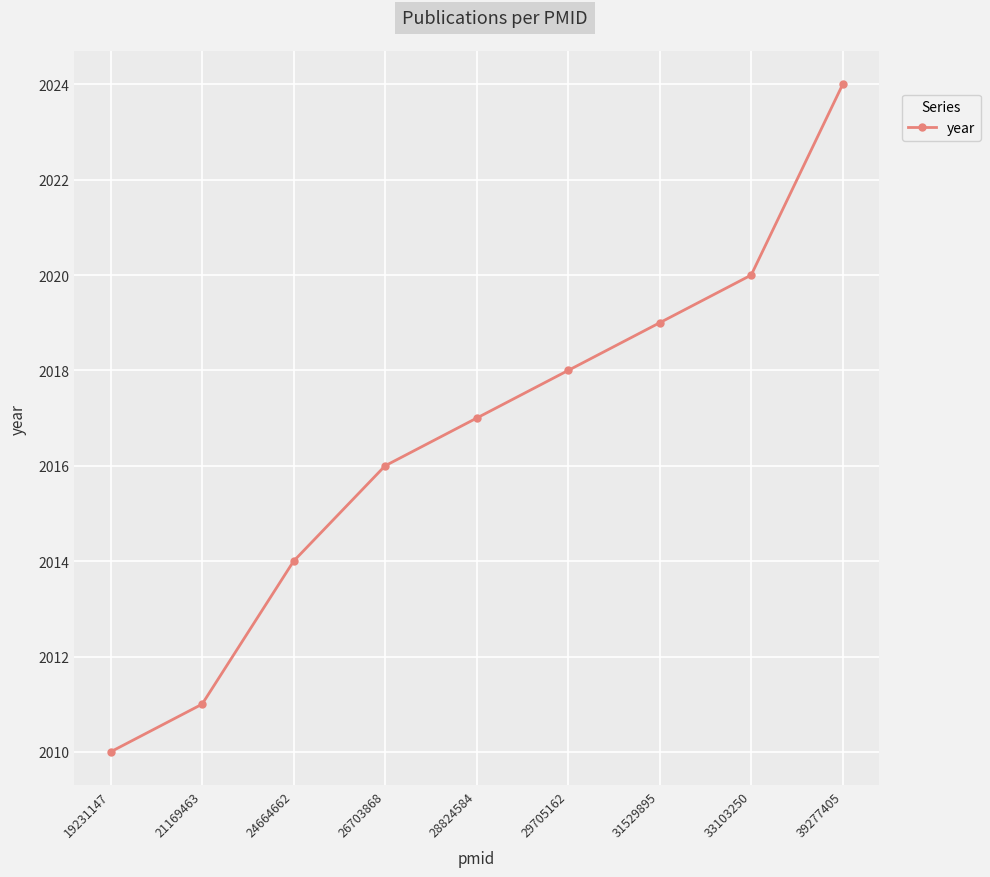

List the labels in order of value, smallest first.

19231147, 21169463, 24664662, 26703868, 28824584, 29705162, 31529895, 33103250, 39277405